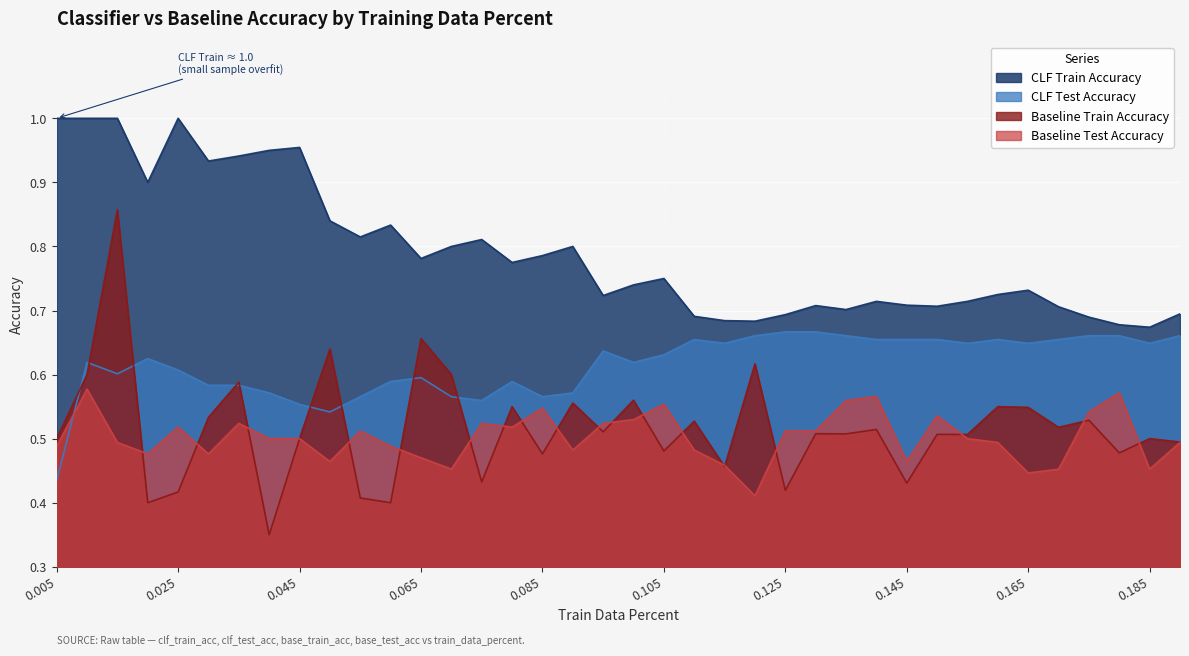

What is the label of the 17th point from the right?

0.11